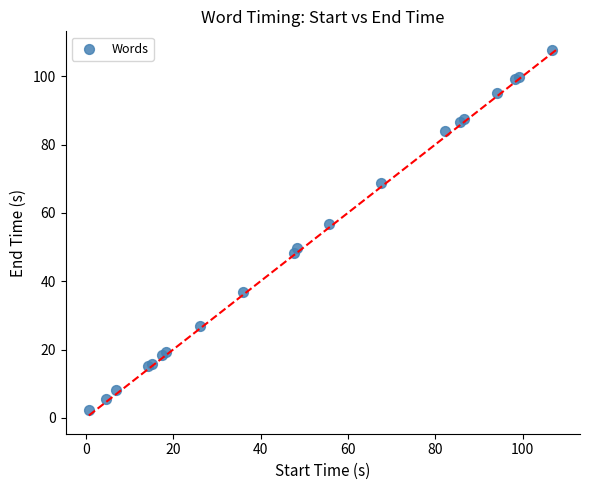

What Y value in the scatter plot is closest to 55?

56.7